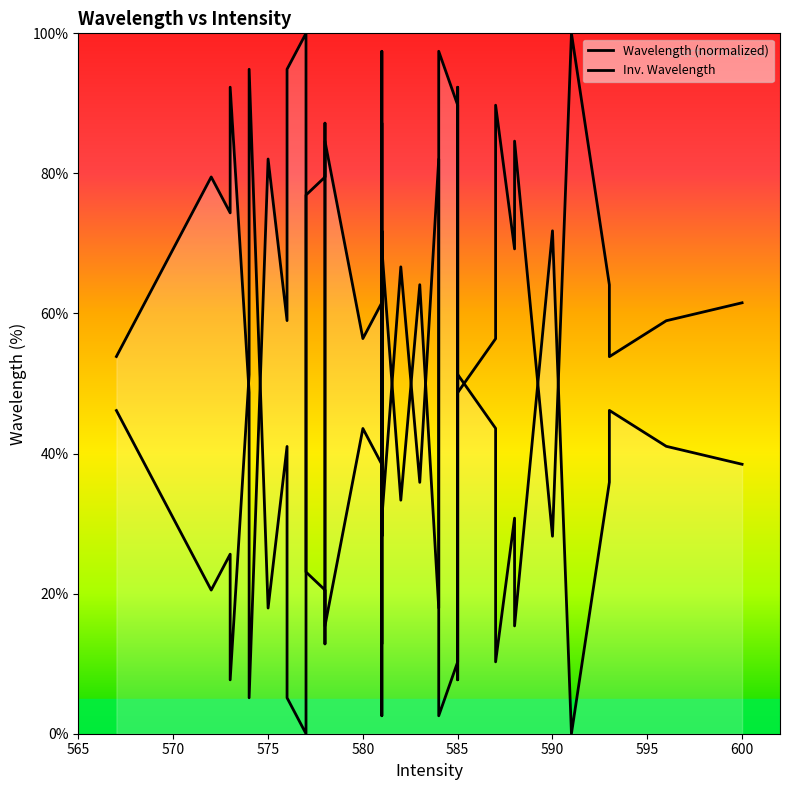

True or false: Inv. Wavelength has more than 2 points higher than both neighbors.

True